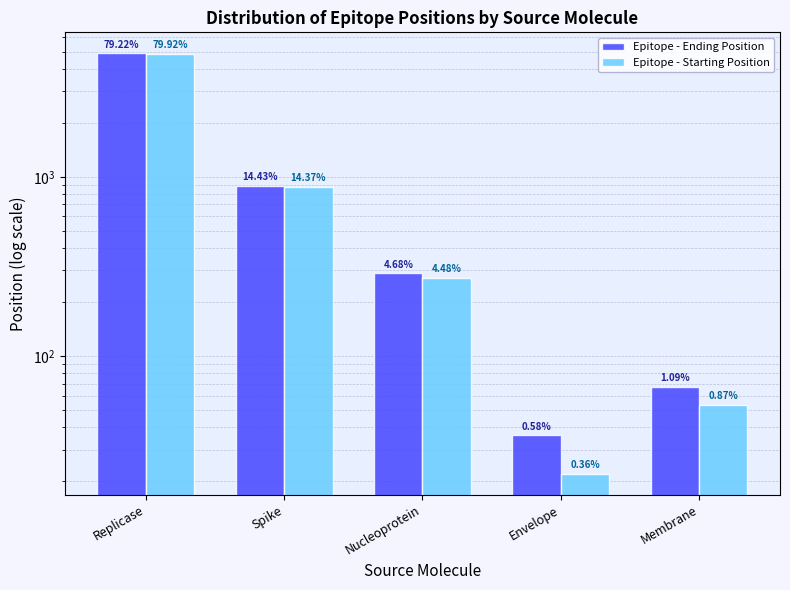

What are all the series names shown in the legend?

Epitope - Ending Position, Epitope - Starting Position